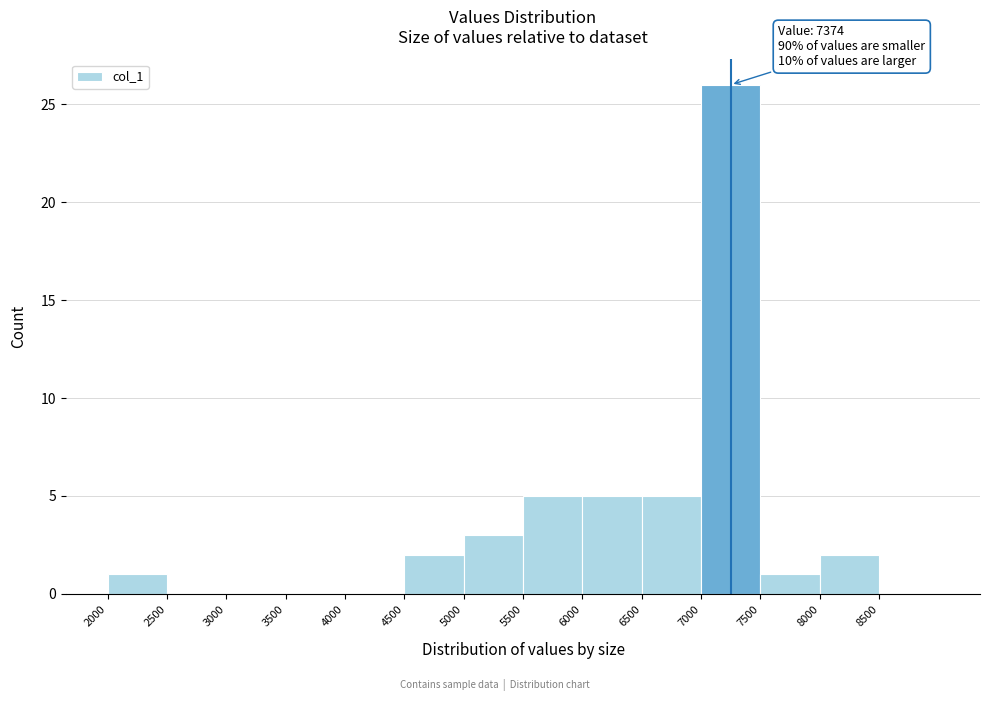

Which range on the x-axis has the tallest bar?

7000 to 7500